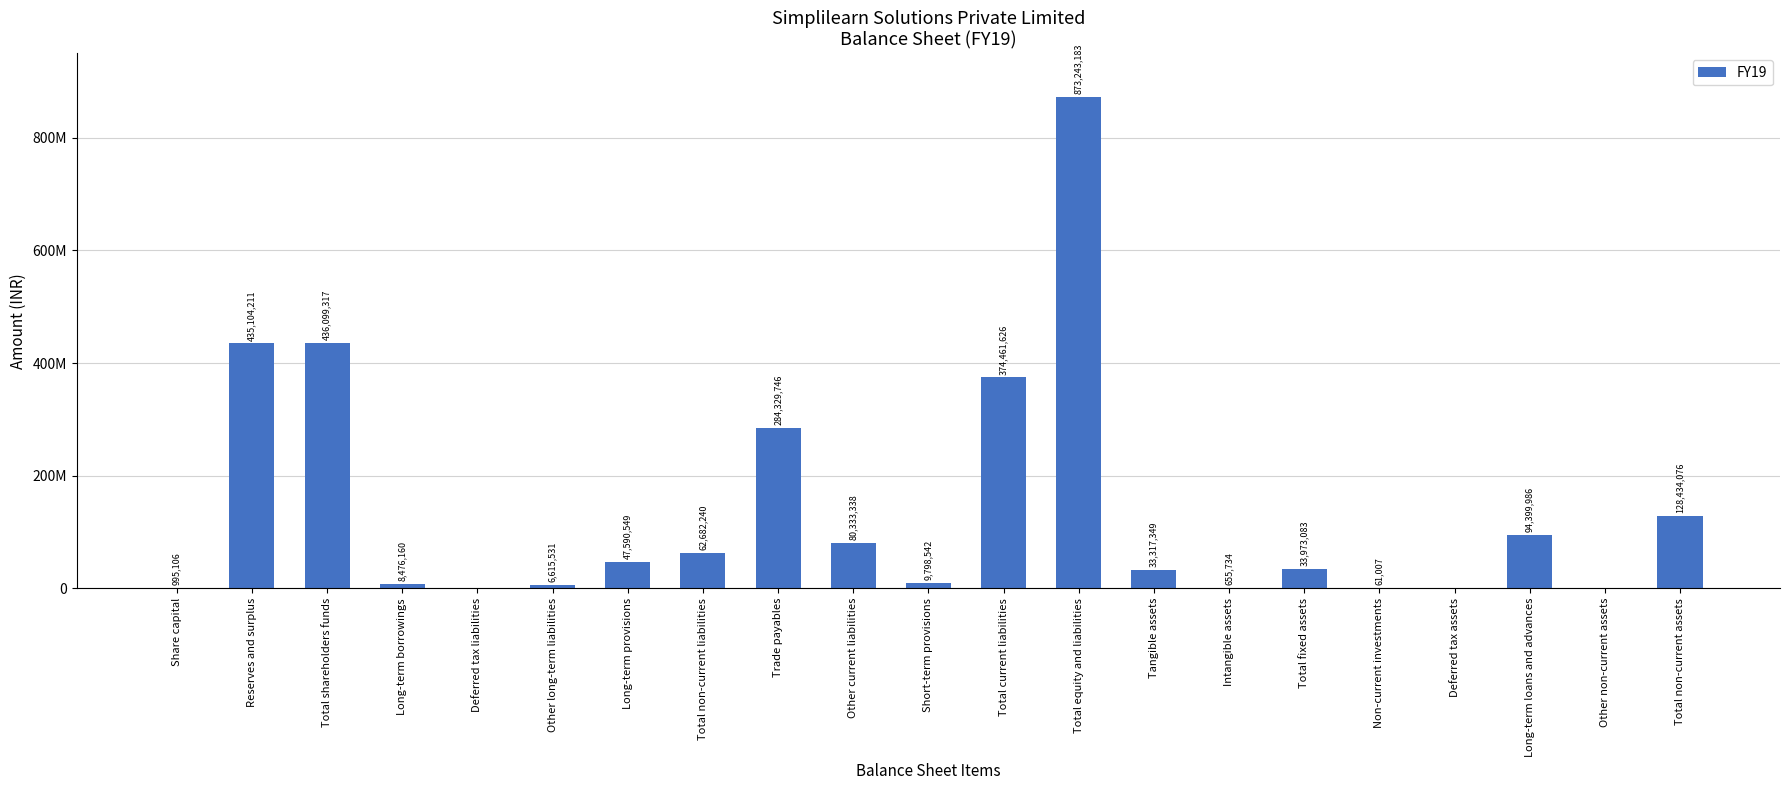

Rank the categories by value from highest to lowest.

Total equity and liabilities, Total shareholders funds, Reserves and surplus, Total current liabilities, Trade payables, Total non-current assets, Long-term loans and advances, Other current liabilities, Total non-current liabilities, Long-term provisions, Total fixed assets, Tangible assets, Short-term provisions, Long-term borrowings, Other long-term liabilities, Share capital, Intangible assets, Non-current investments, Deferred tax liabilities, Deferred tax assets, Other non-current assets